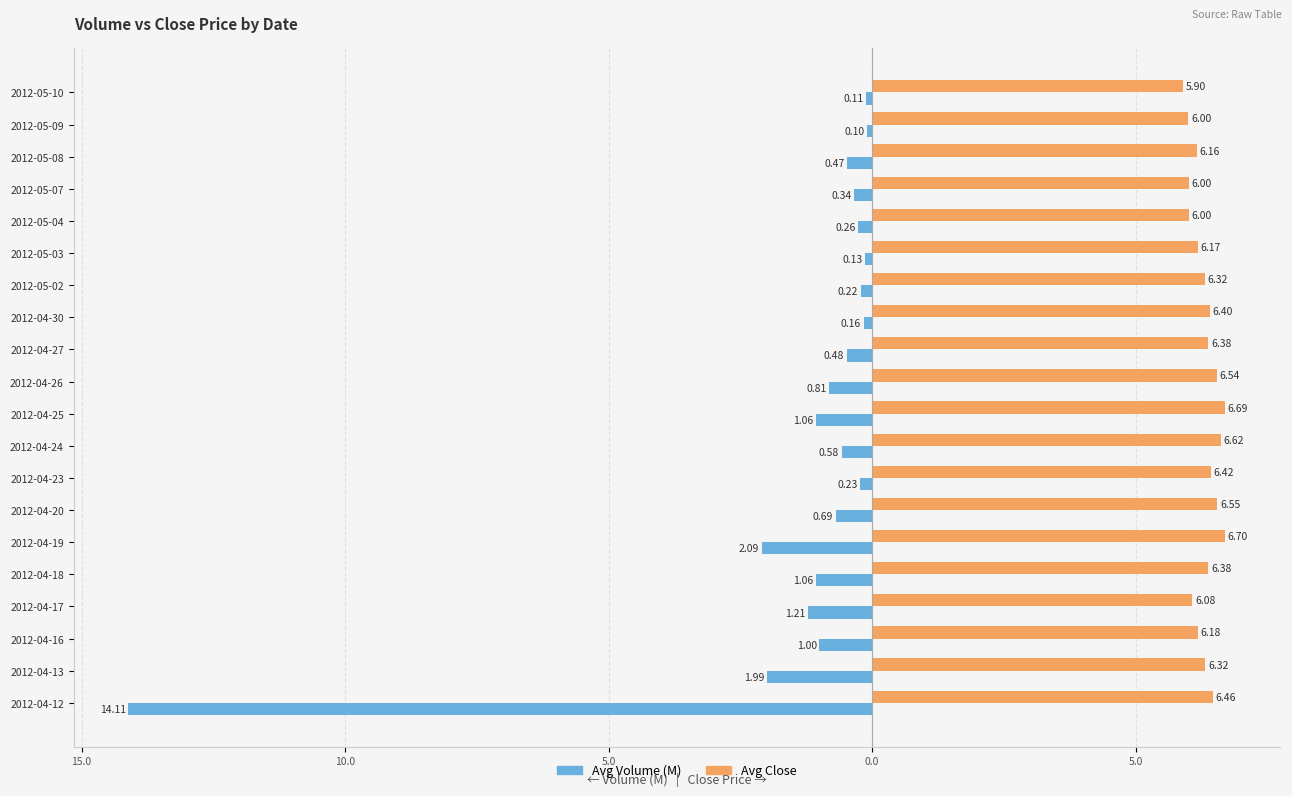

What are all the series names shown in the legend?

Avg Volume (M), Avg Close